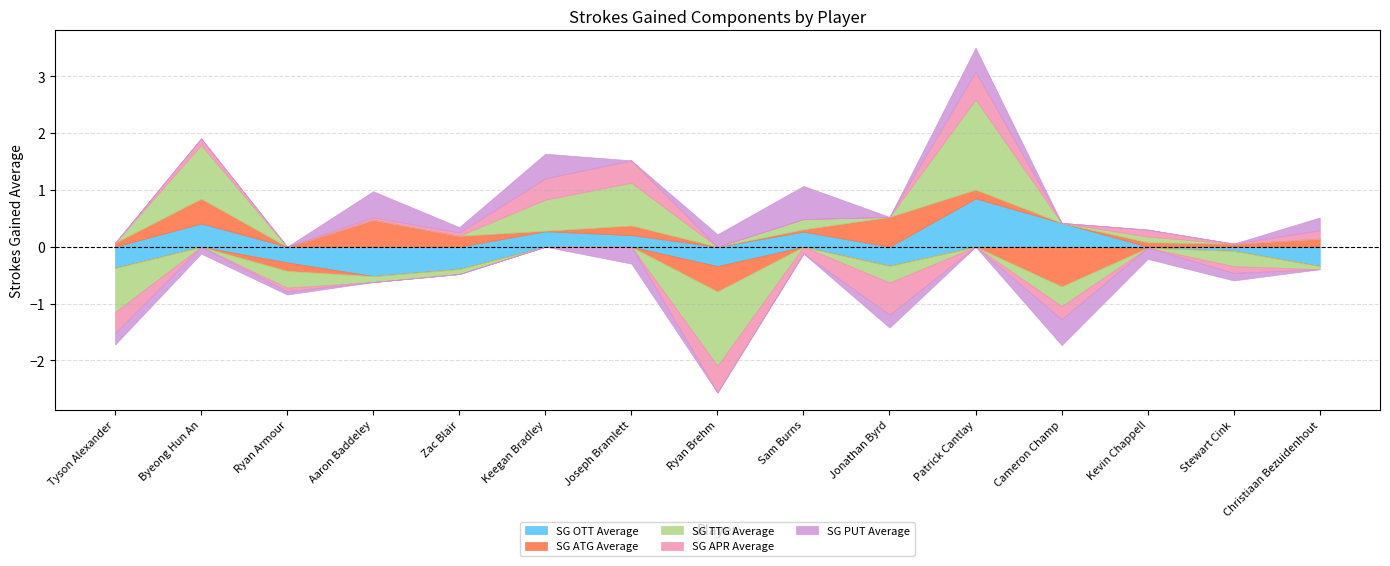

Where is the first local minimum for SG ATG Average?

Ryan Armour